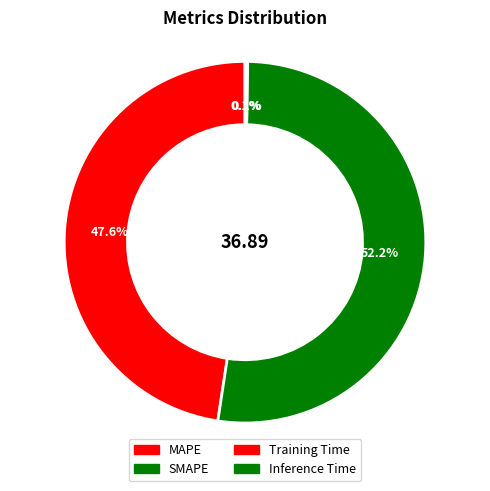

Which category has the smallest portion of the pie?

Training Time